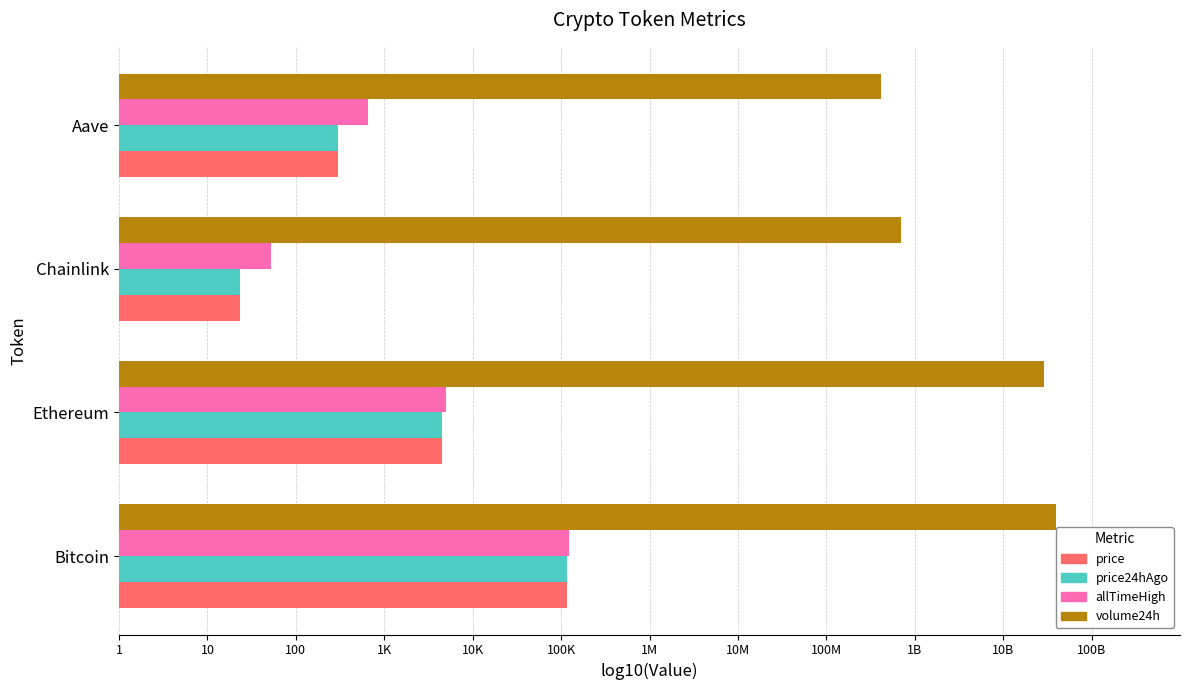

At how many categories does at least one series exceed 3?

4